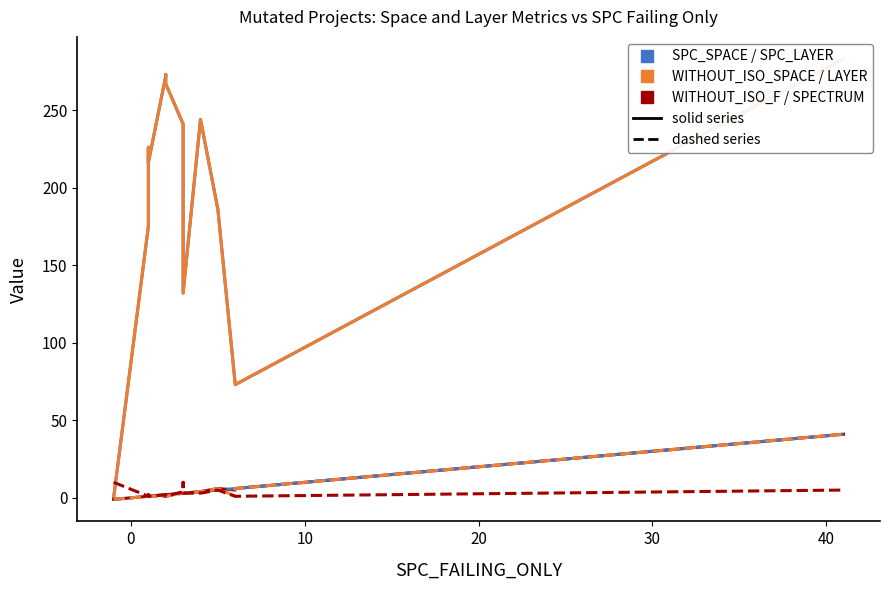

After their last crossing, which series has the higher values: SPC_SPACE or SPECTRUM (dashed)?

SPC_SPACE